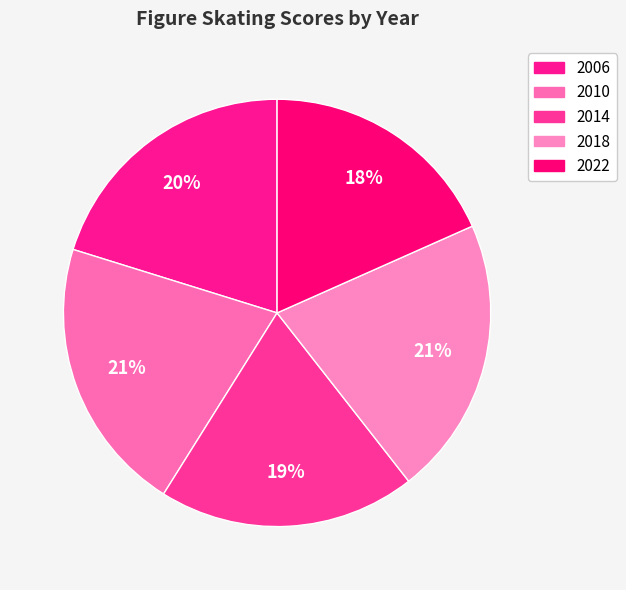

What is the largest slice in the pie chart?

2018